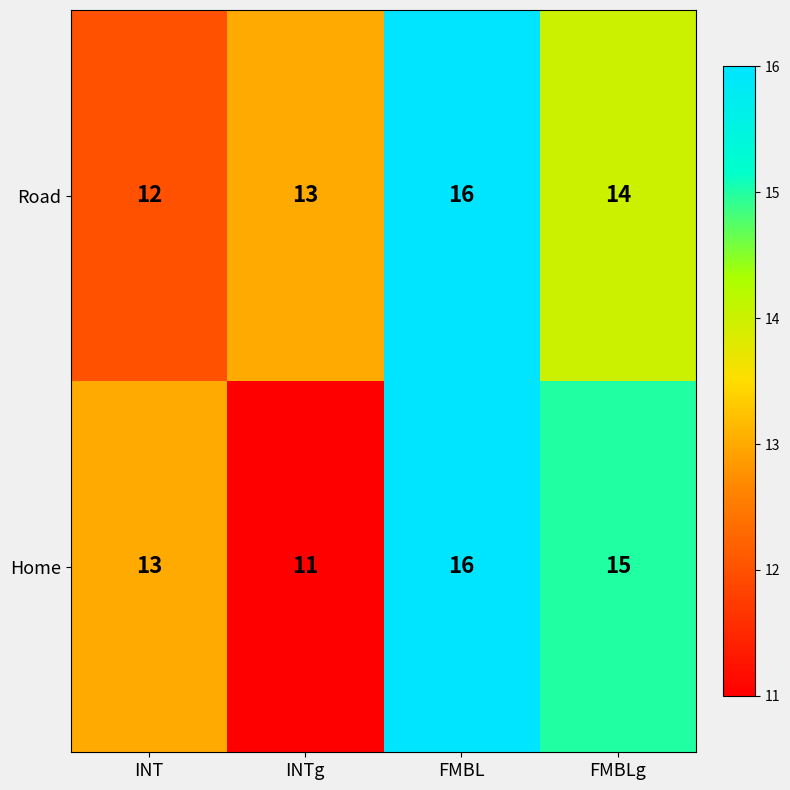

What is the sum of the Road values at INTg and FMBLg?

27